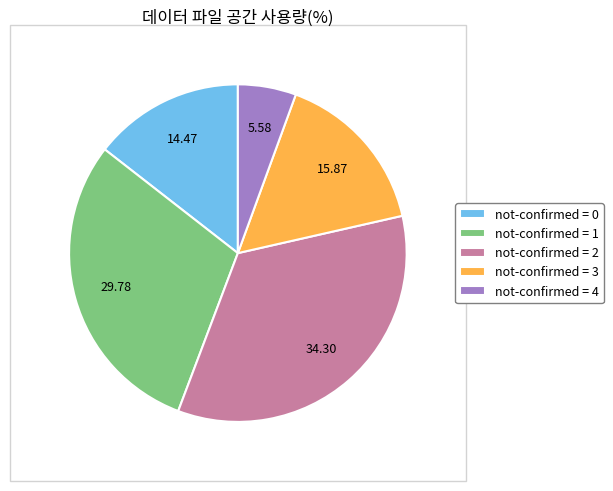

How many slices are in this pie chart?

5